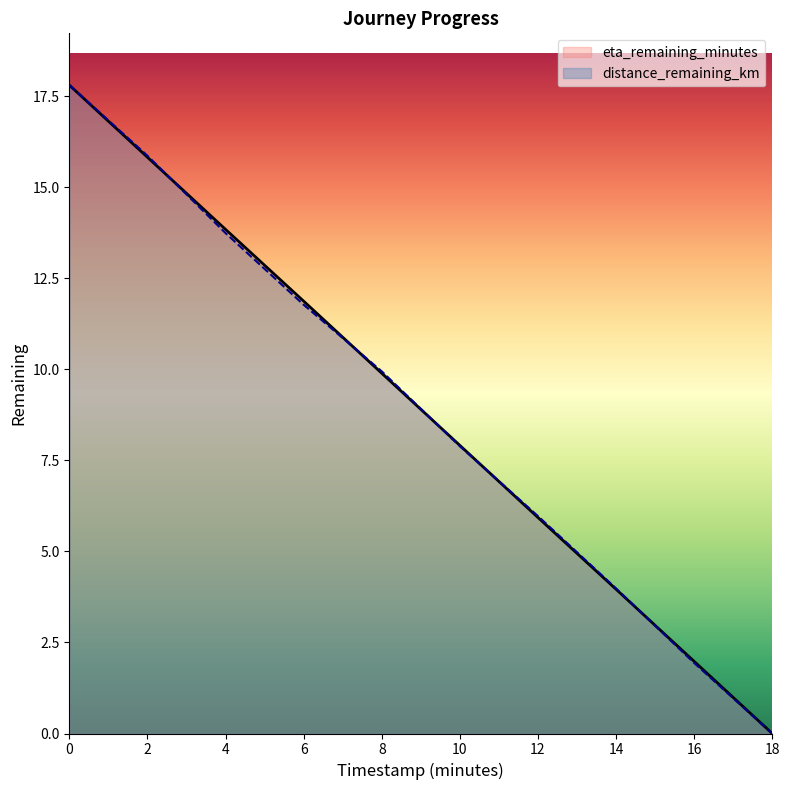

Which series has the largest range (max minus min)?

distance_remaining_km